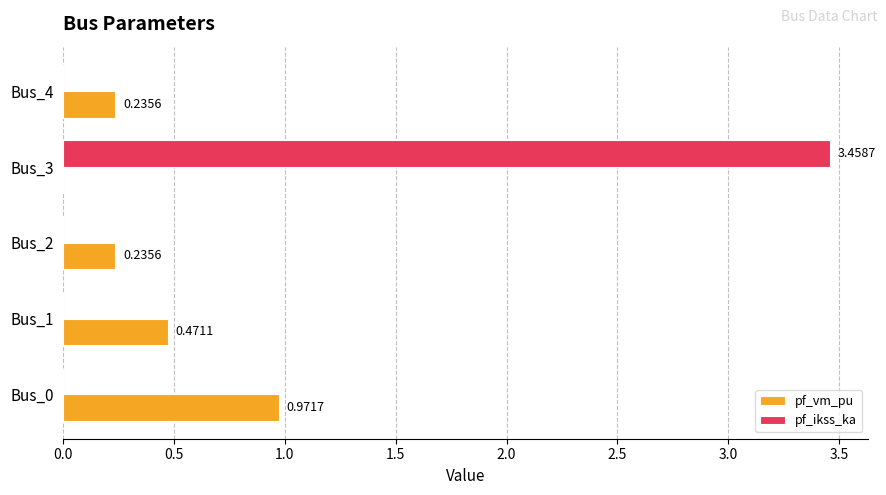

What is the sum of all pf_vm_pu values?

1.9